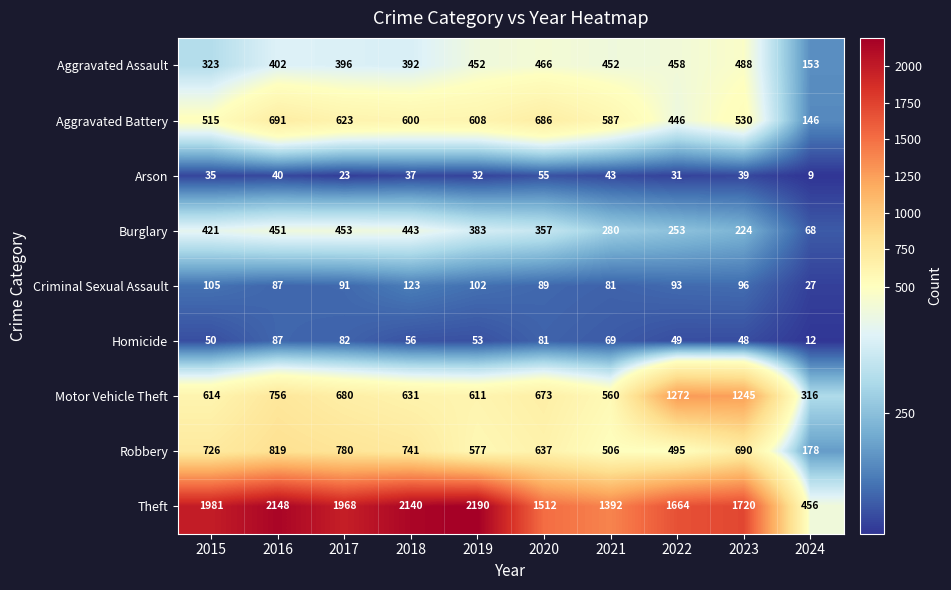

Rank the series at 2018 from lowest to highest value.

Arson, Homicide, Criminal Sexual Assault, Aggravated Assault, Burglary, Aggravated Battery, Motor Vehicle Theft, Robbery, Theft